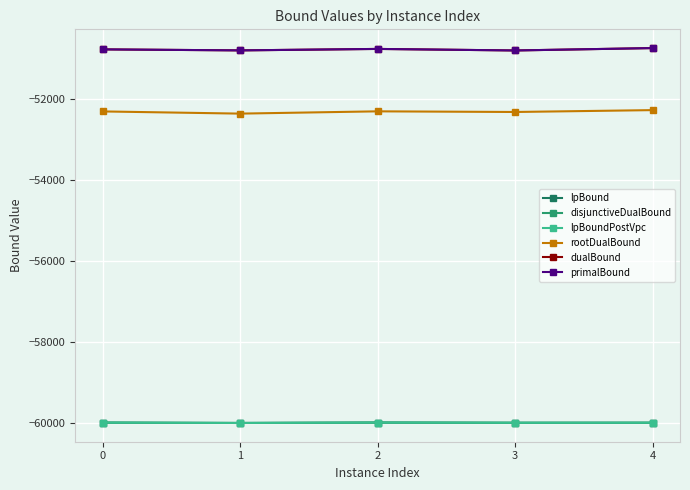

At which category does lpBound reach its first local valley?

1